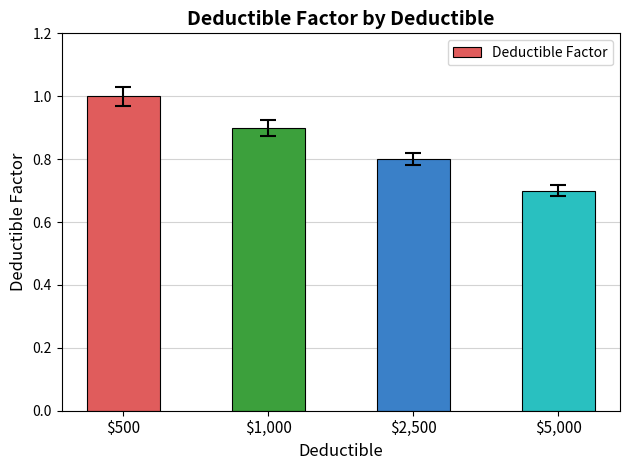

What value does the data have at $1,000?

0.9